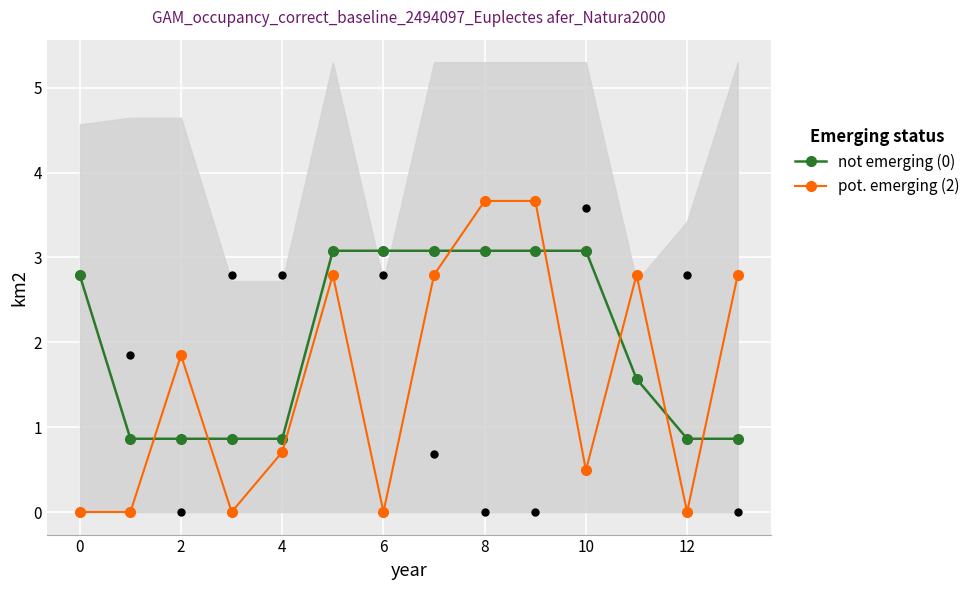

At how many categories does at least one series exceed 2?

9